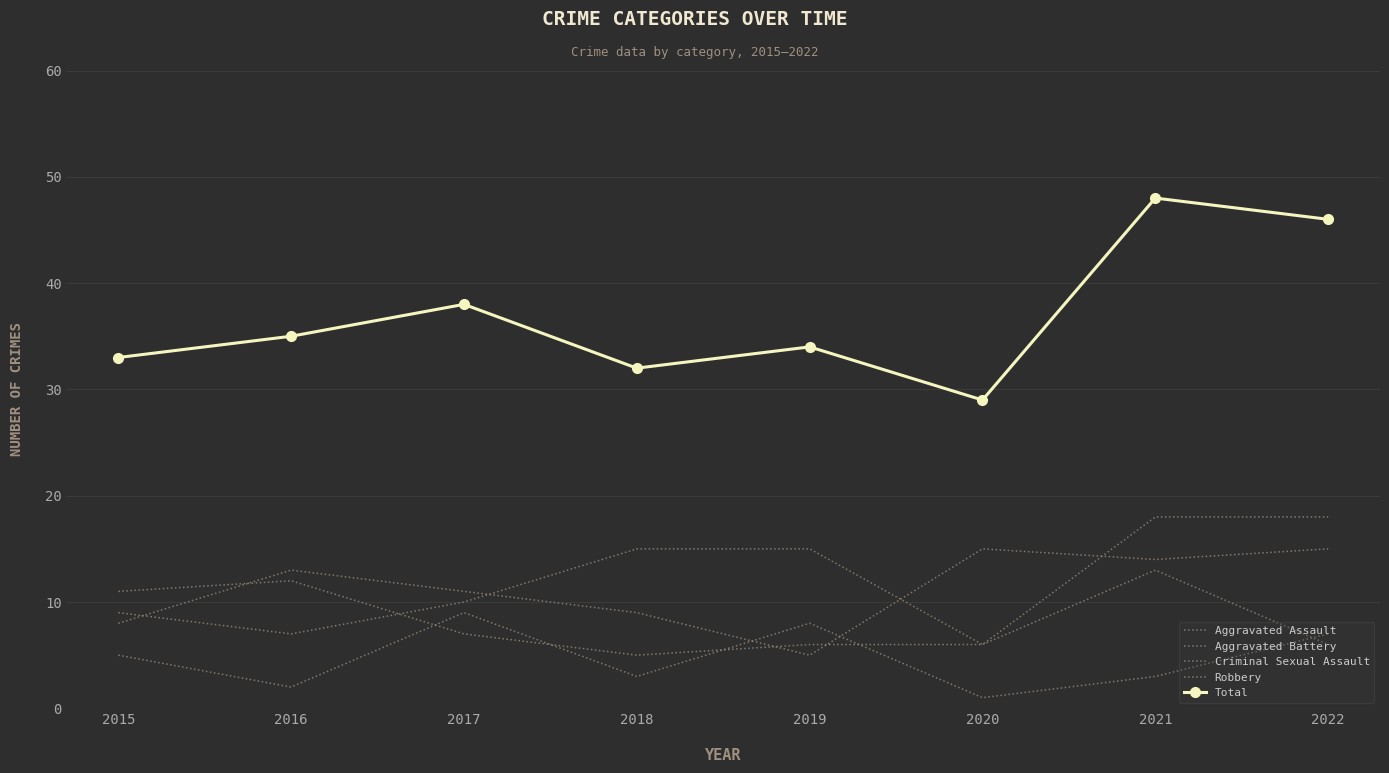

The value of Criminal Sexual Assault at 2020 is 1. True or false?

False